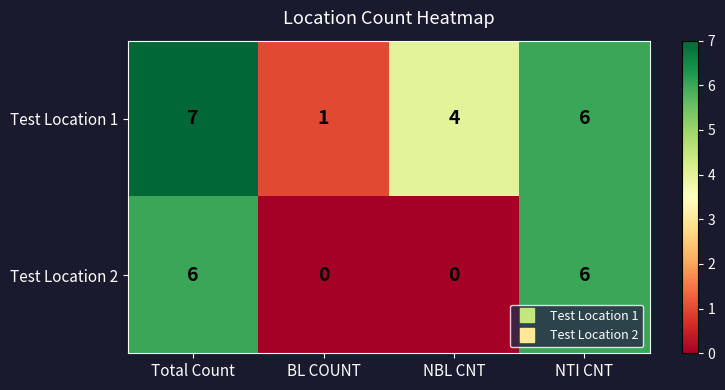

What is the total value across all series at NBL CNT?

4